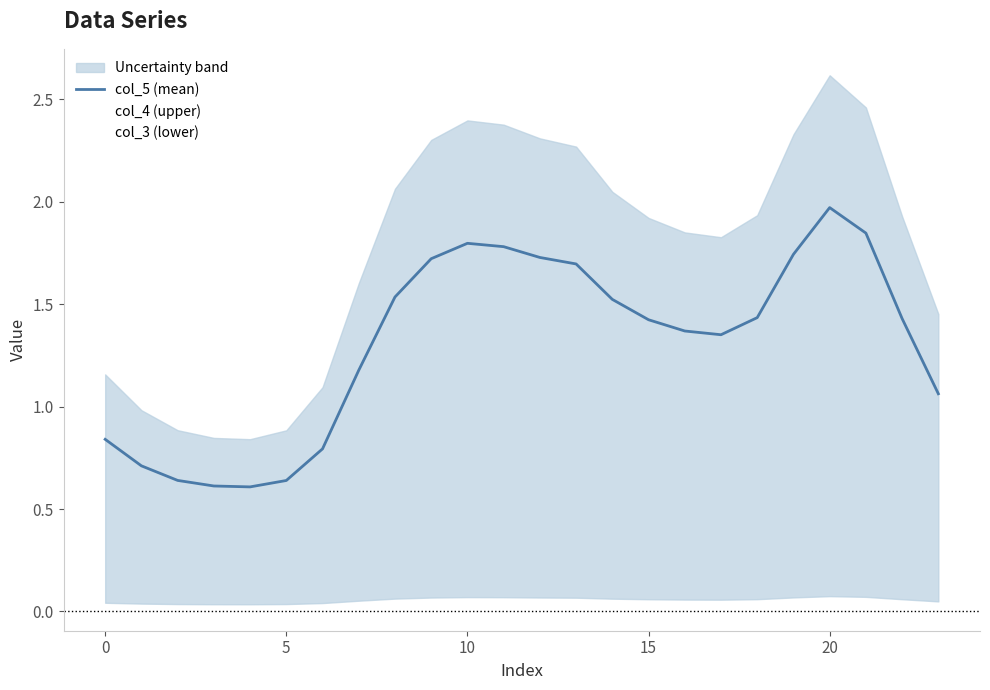

Is this an area chart (filled region under the line)?

No